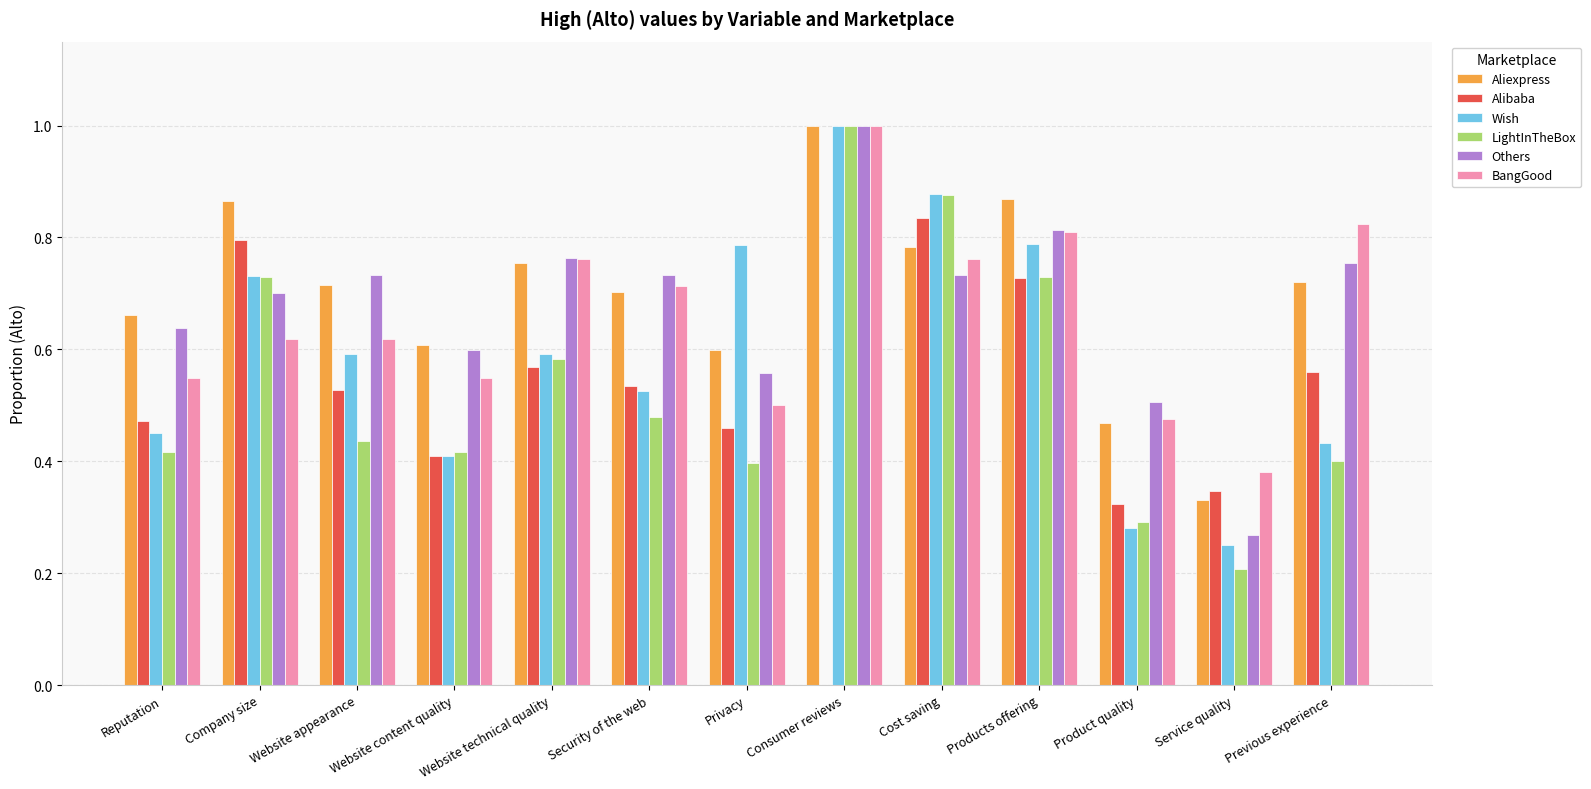

True or false: Others has a value of 1.0 at Consumer reviews.

True